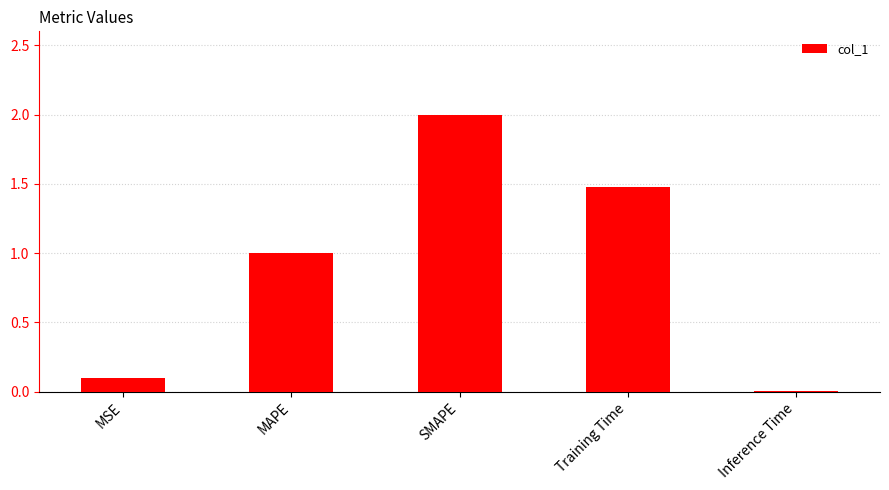

List the labels in order of value, largest first.

SMAPE, Training Time, MAPE, MSE, Inference Time